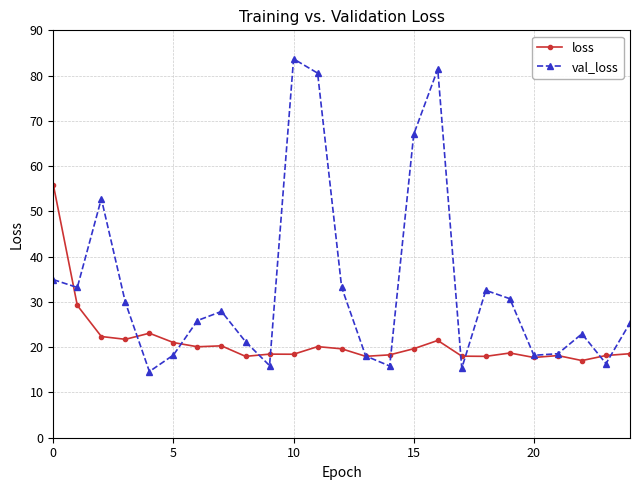

Rank the series by their average value, from highest to lowest.

val_loss, loss